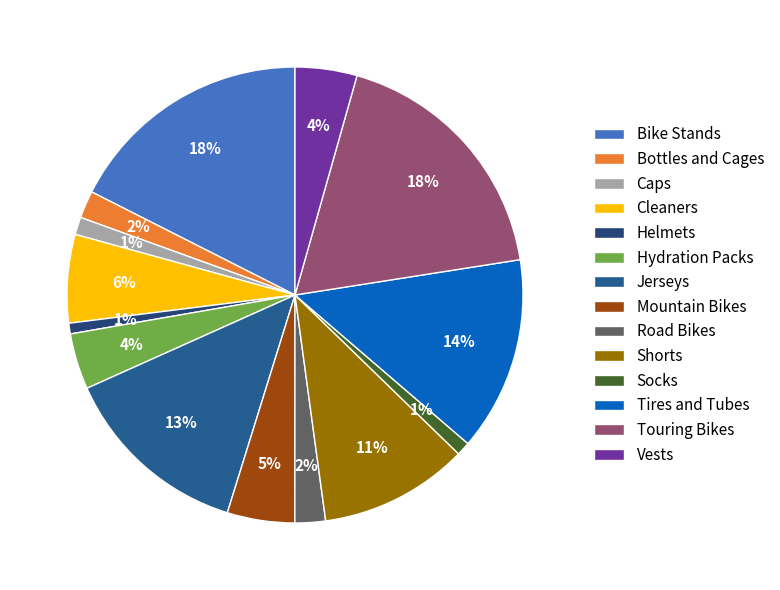

How many segments does this pie chart have?

14